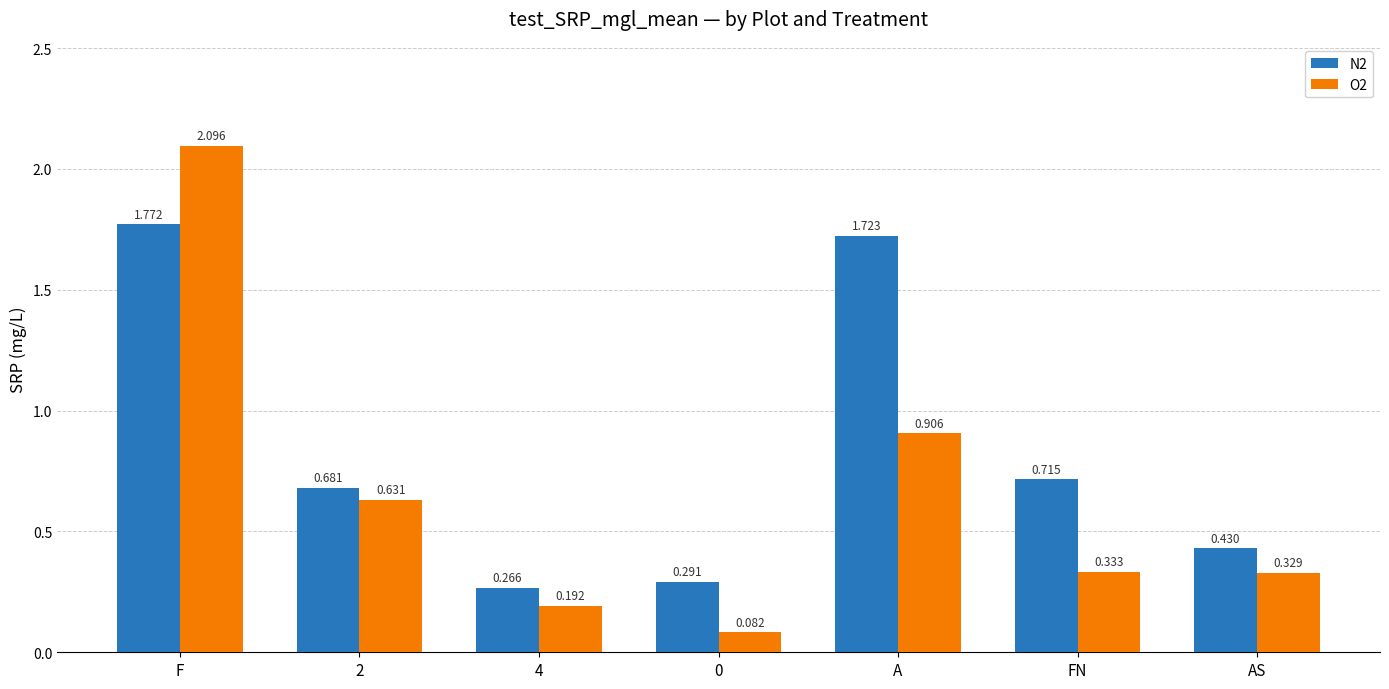

Which category has the highest value in the O2 series?

F